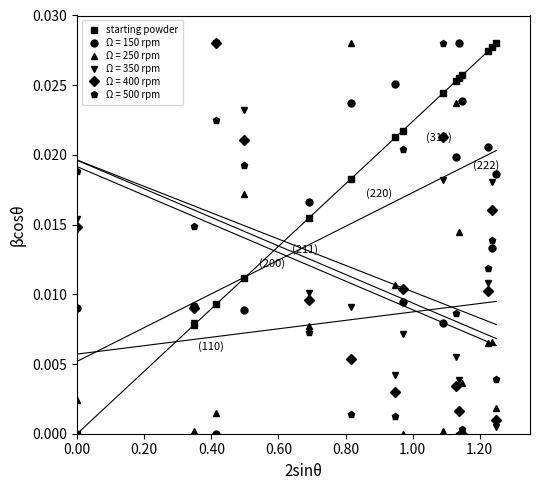

True or false: there are more than 0 points higher than both neighbors.

False